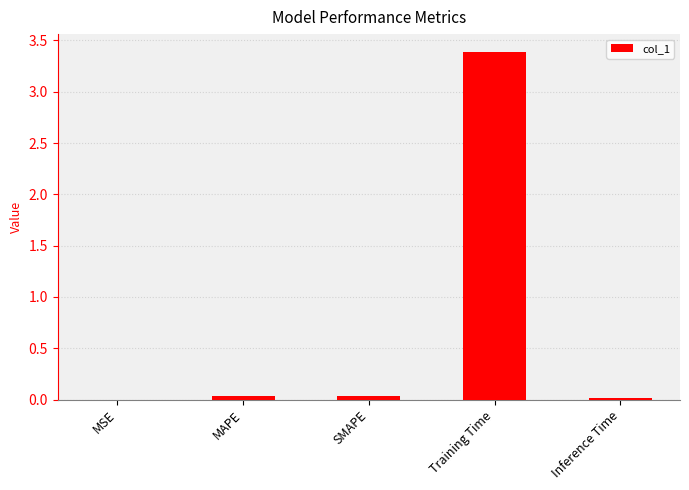

True or false: the data shows 0.0 at Inference Time.

True